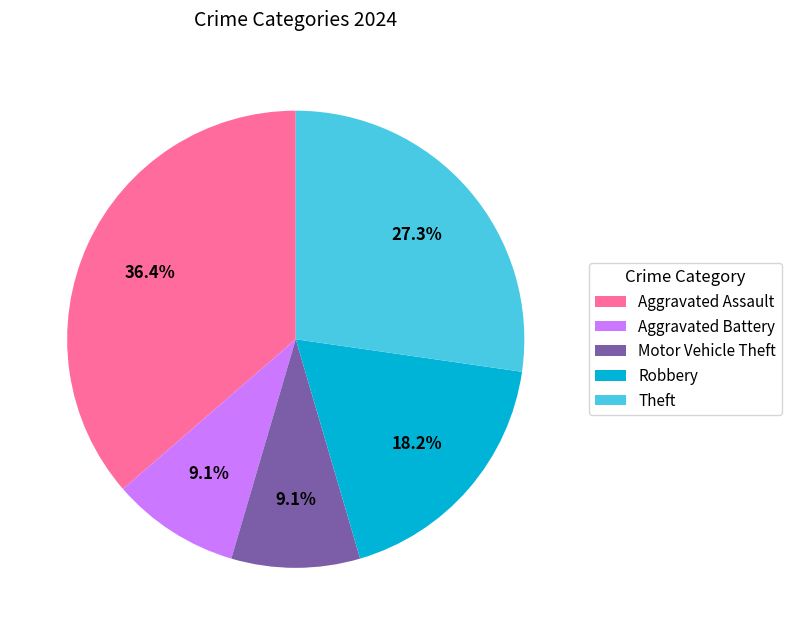

To the nearest percent, what percentage of the pie is Aggravated Assault?

36%